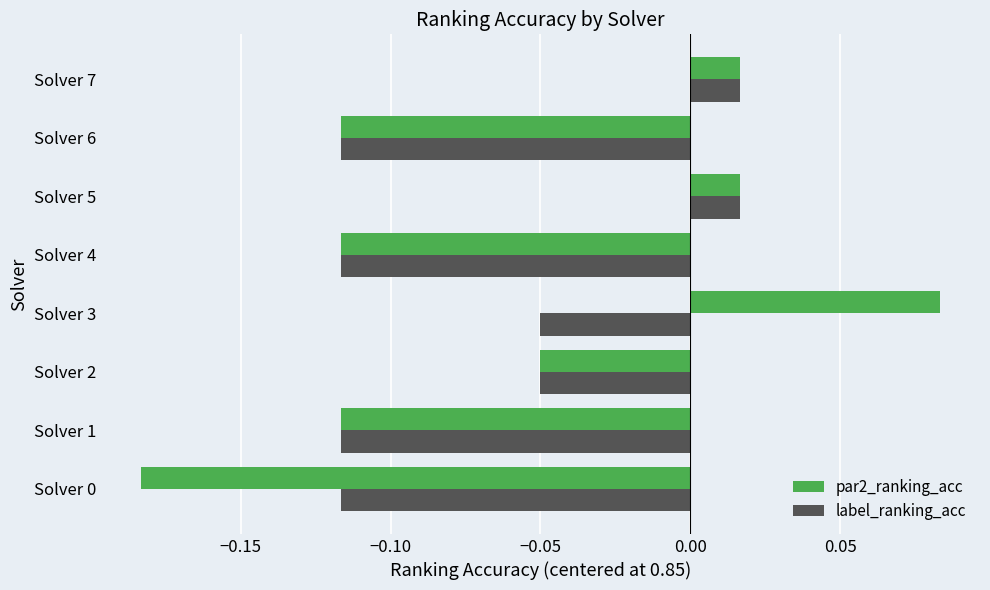

True or false: par2_ranking_acc has a value of 0.0 at Solver 3.

False